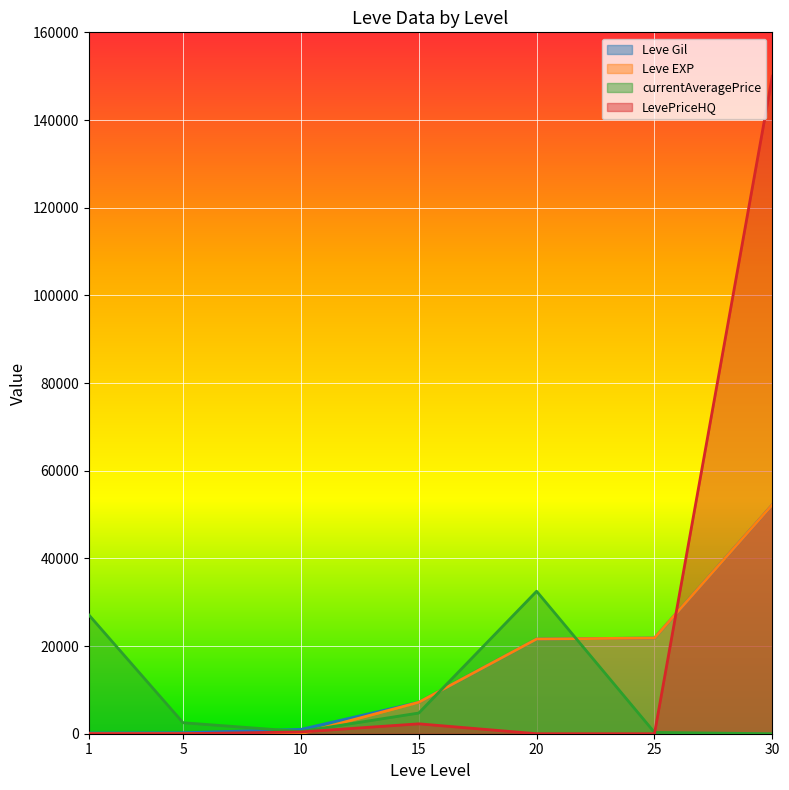

Reading right to left, transcribe all the data shown in this chart.

Leve Gil: 52220.0	21830.0	21600.0	7170.0	990.0	220.0	160.0
Leve EXP: 52220.0	21830.0	21600.0	7170.0	9.0	5.0	1.0
currentAveragePrice: 0.0	298.0	32500.0	4721.6	500.0	2507.0	27128.0
LevePriceHQ: 150000.0	0.0	0.0	2257.4	400.0	0.0	0.0